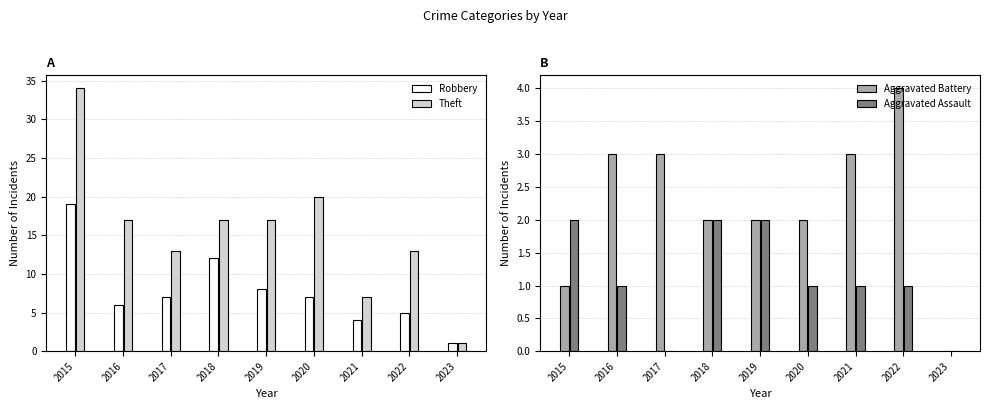

The value of Aggravated Assault at 2019 is 1. True or false?

False